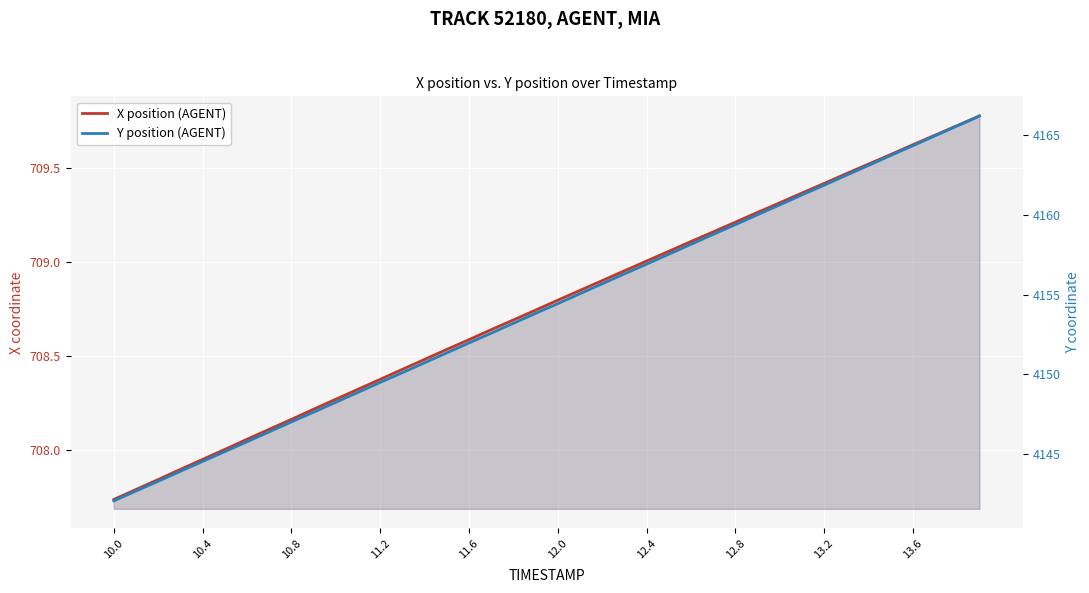

Count the number of data series in this chart.

2